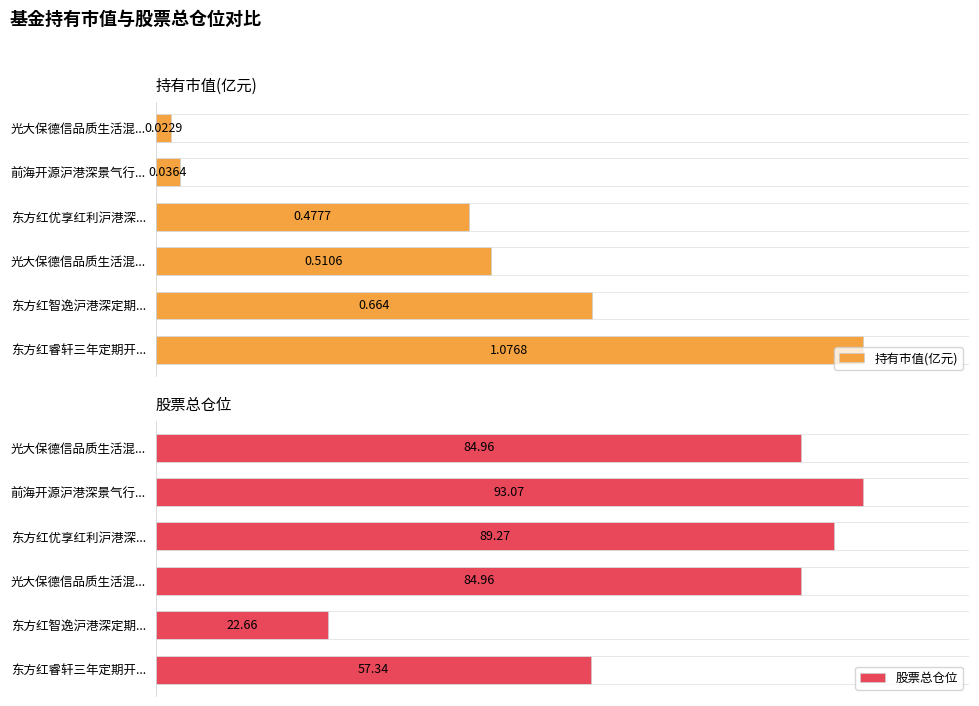

What are all the series names shown in the legend?

持有市值(亿元), 股票总仓位